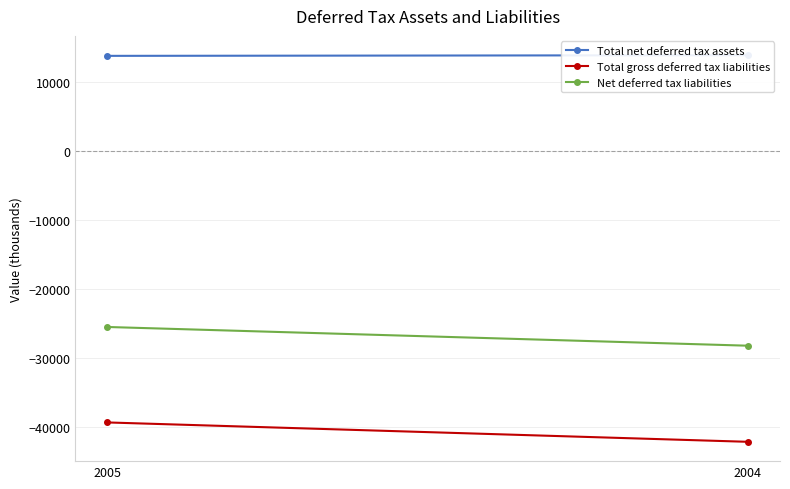

How many lines are shown in the chart?

3